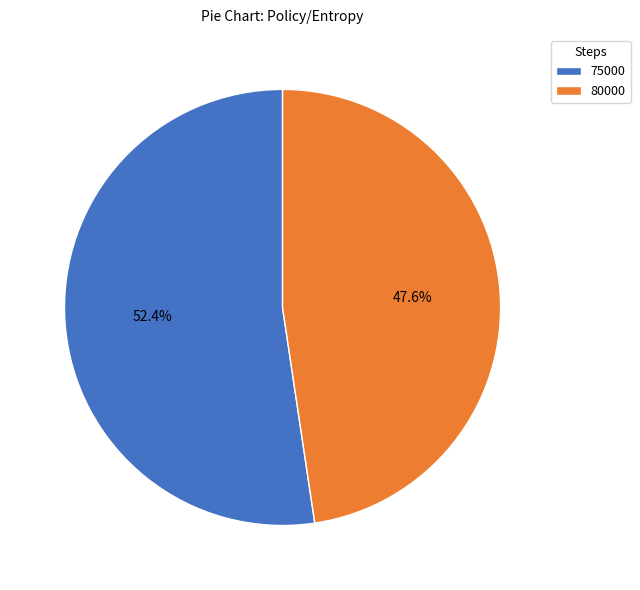

To the nearest percent, what portion does 80000 represent?

48%